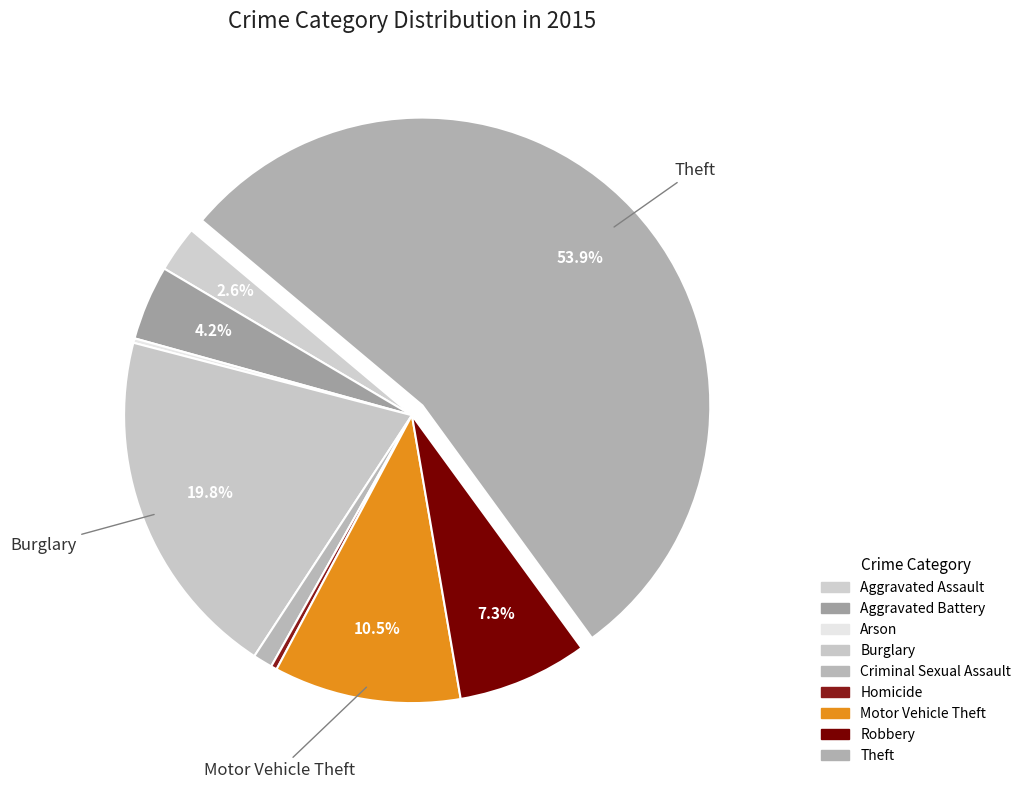

Is it true that Aggravated Assault is 8% of the pie?

False